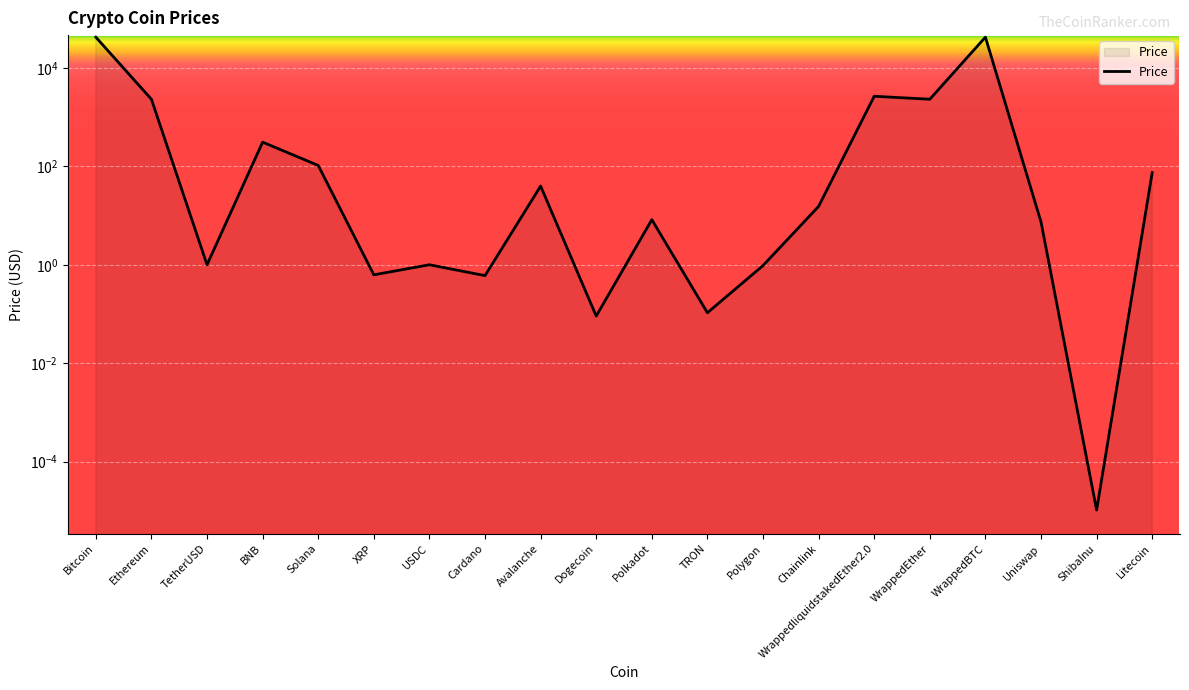

How many series are shown in this chart?

1